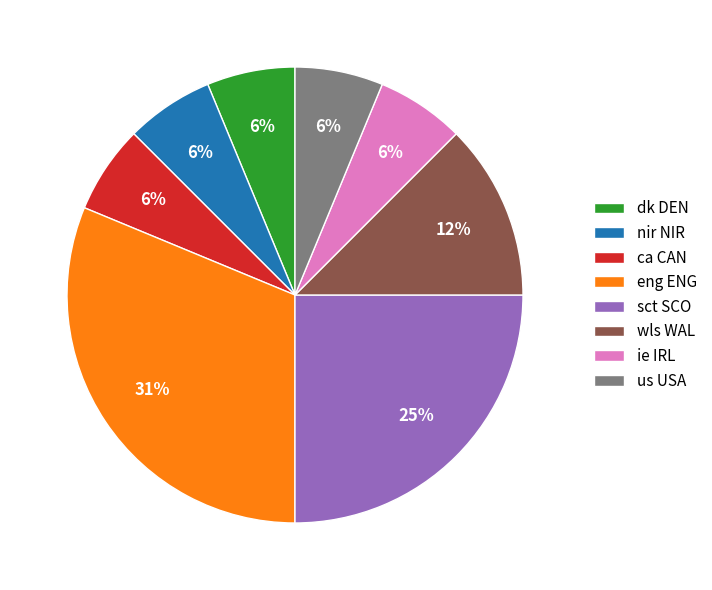

The ca CAN slice represents 6% of the pie. True or false?

True